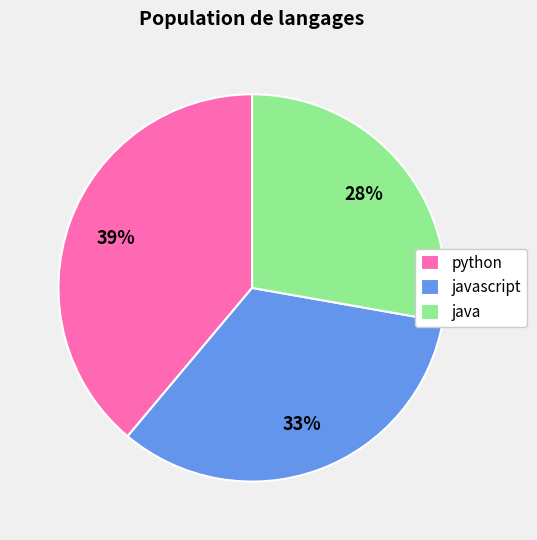

The java slice represents 28% of the pie. True or false?

True